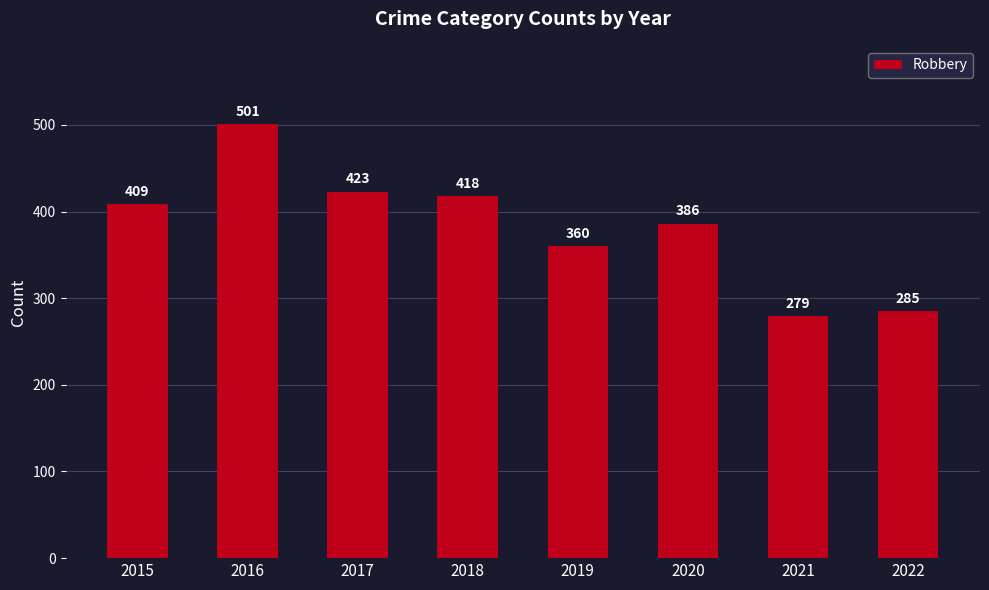

How many bars are there in total?

8